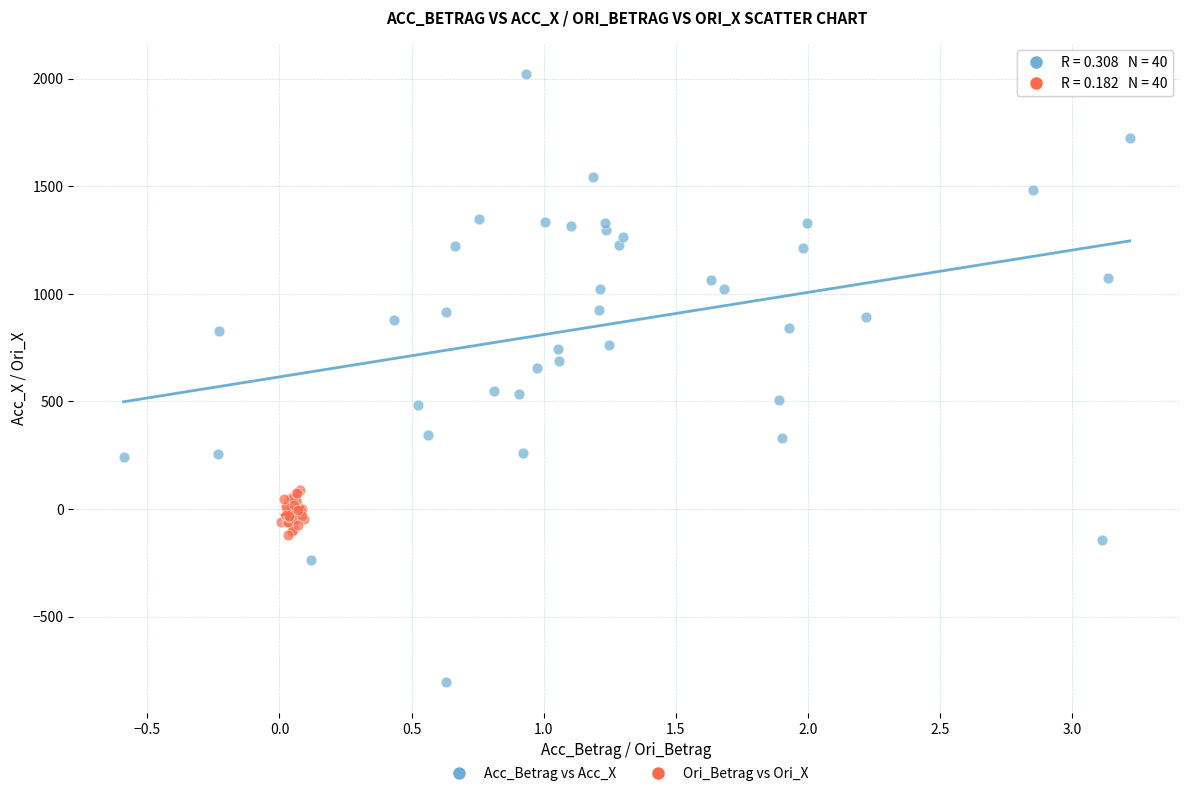

Which series reaches the maximum Y coordinate?

Acc_Betrag vs Acc_X